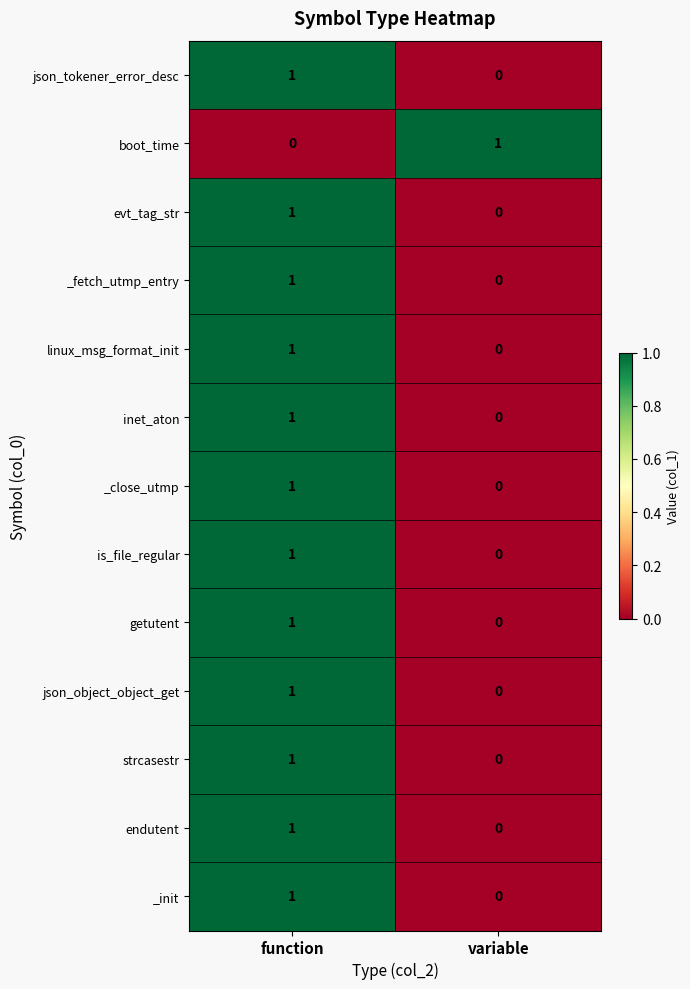

Where is is_file_regular nearest to the value 0?

variable